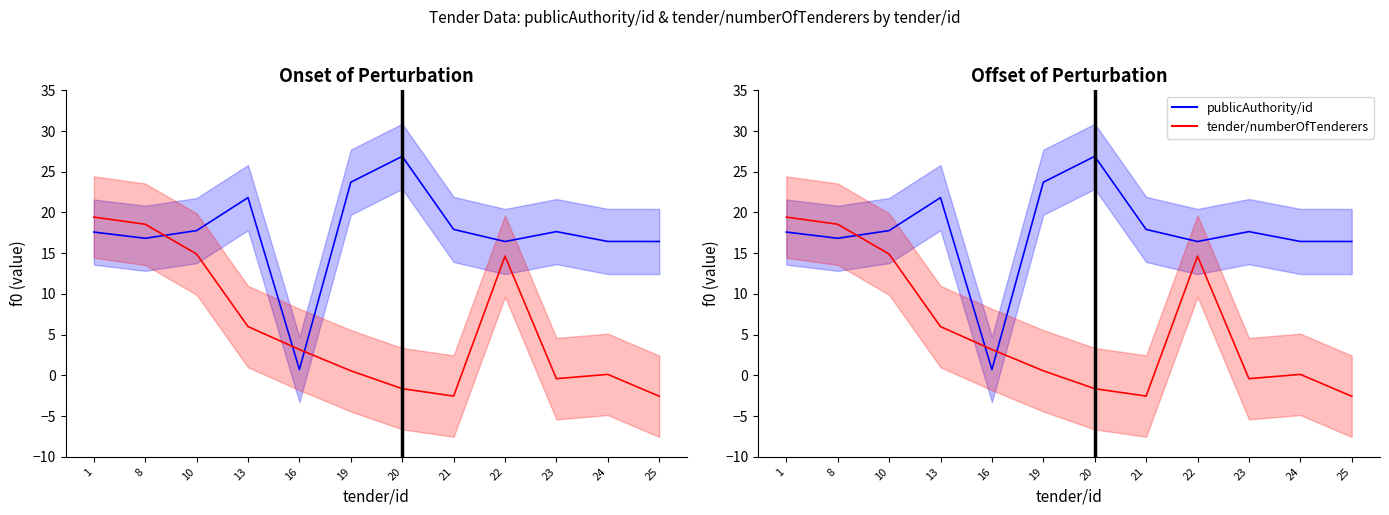

At which category does the chart reach its peak across all series?

20